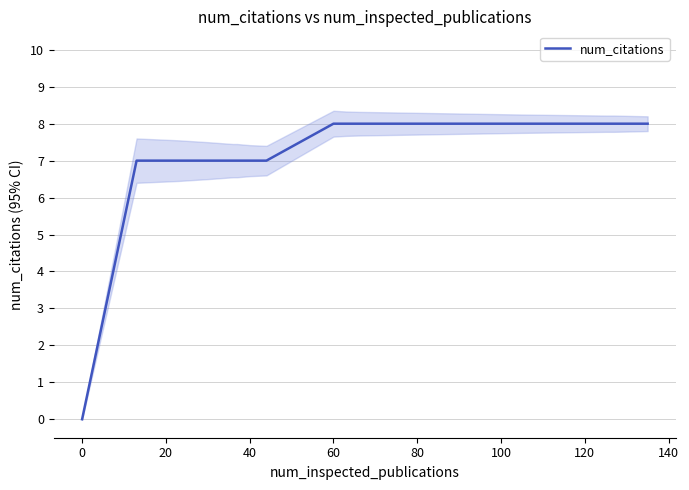

Which label corresponds to the smallest value in the chart?

−20